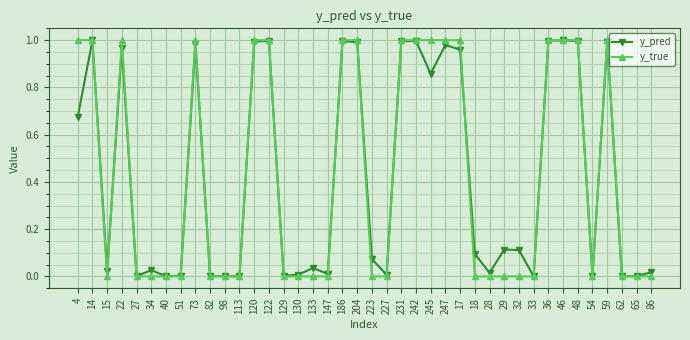

Between 73 and 133, which series saw the biggest shift?

y_true